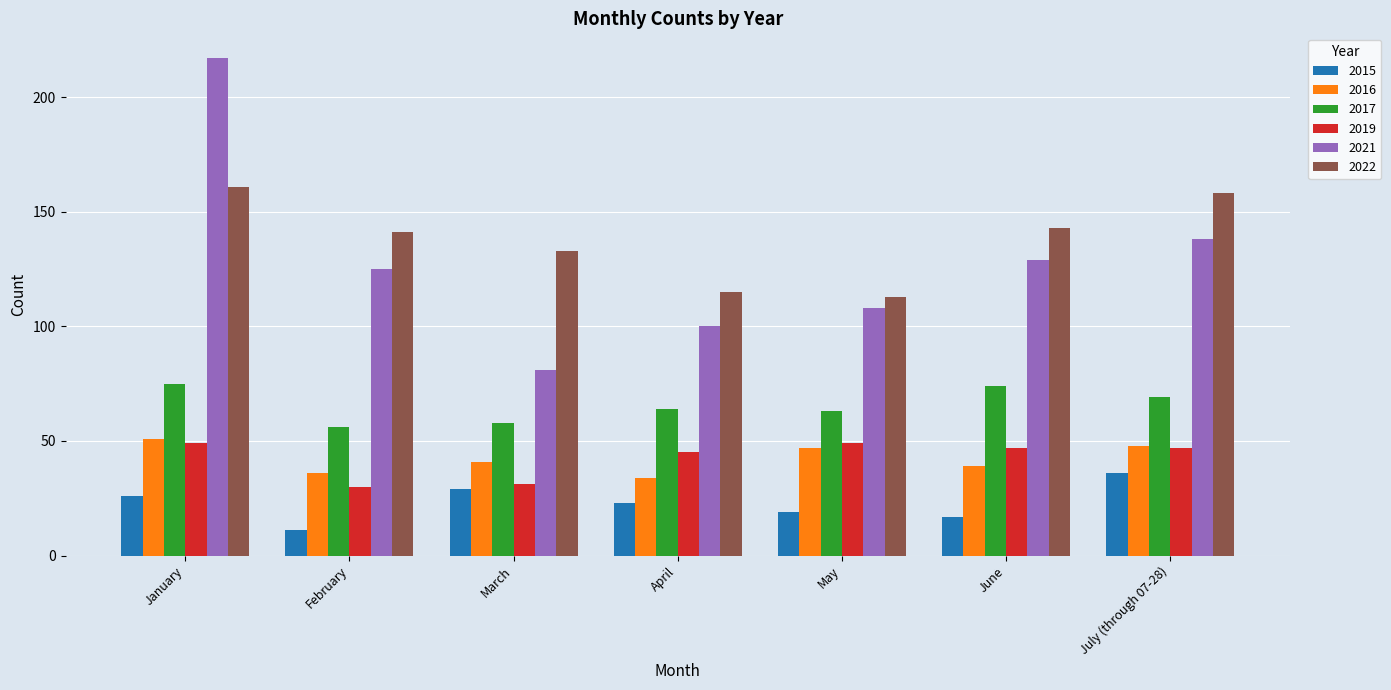

What is the sum of all 2021 values?

898